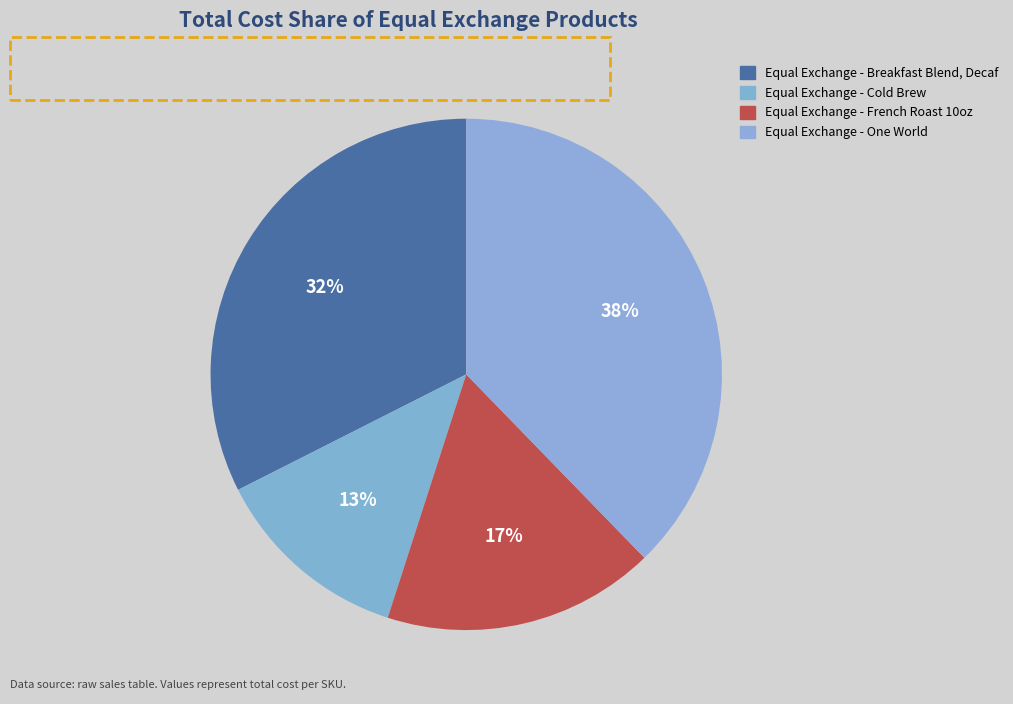

To the nearest percent, what percentage of the pie is Equal Exchange - French Roast 10oz?

17%